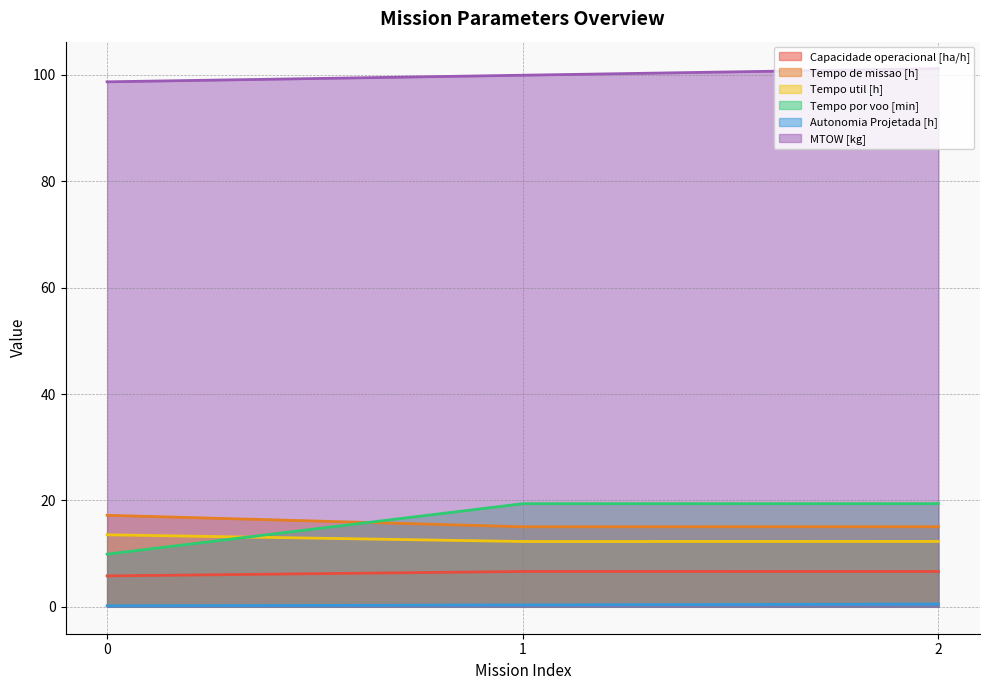

What is the total value across all series at 2?

155.1